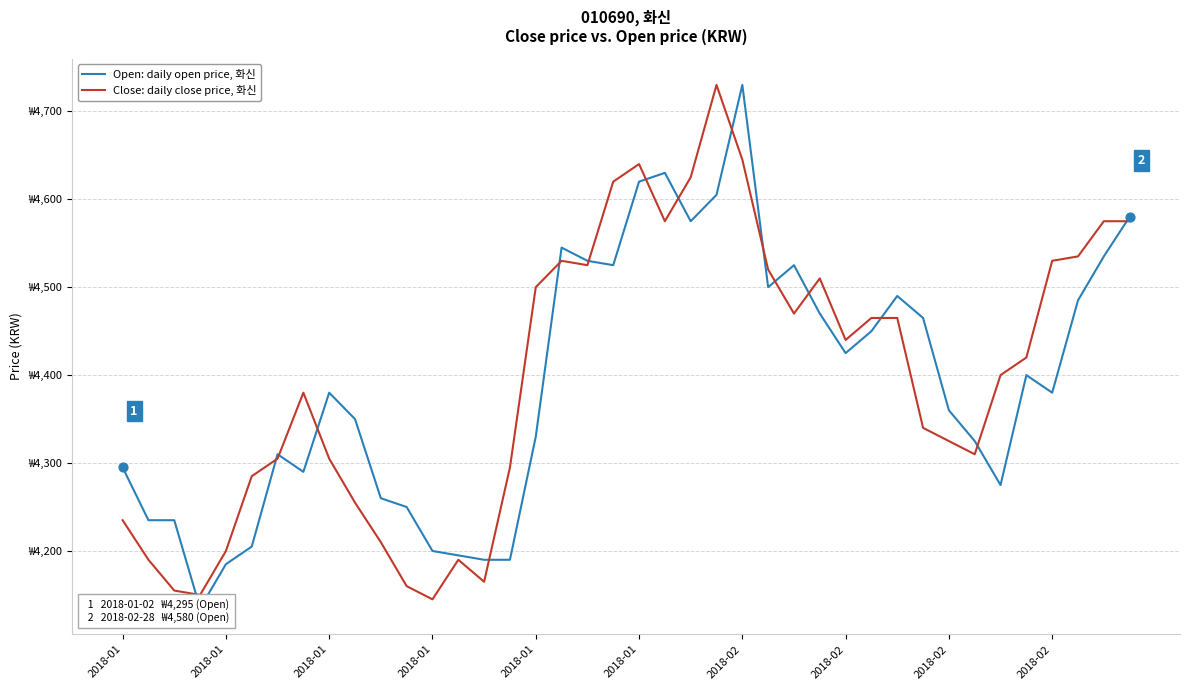

Which series has the largest Y range (max minus min)?

Open: daily open price, 화신